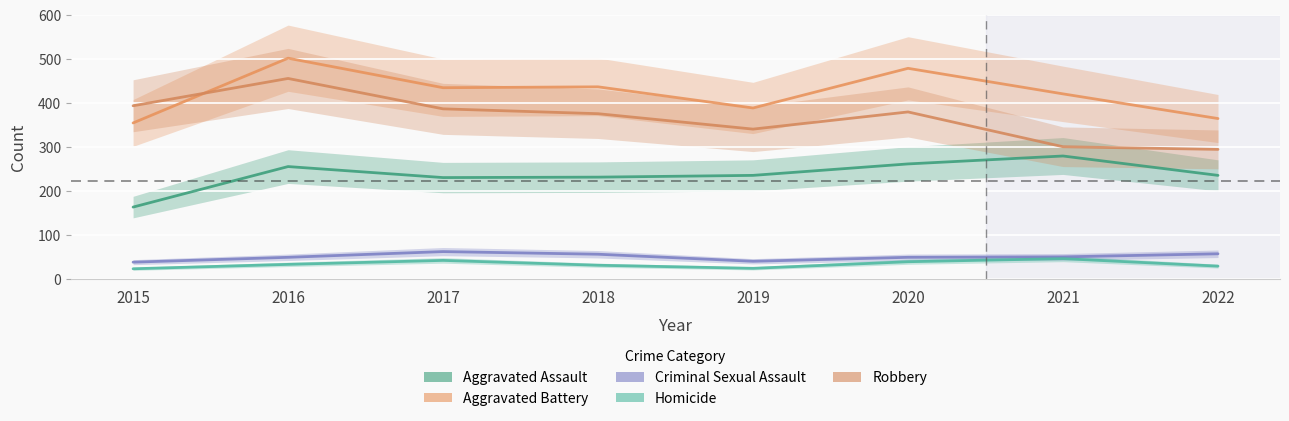

What is the sum of all Criminal Sexual Assault values?

401